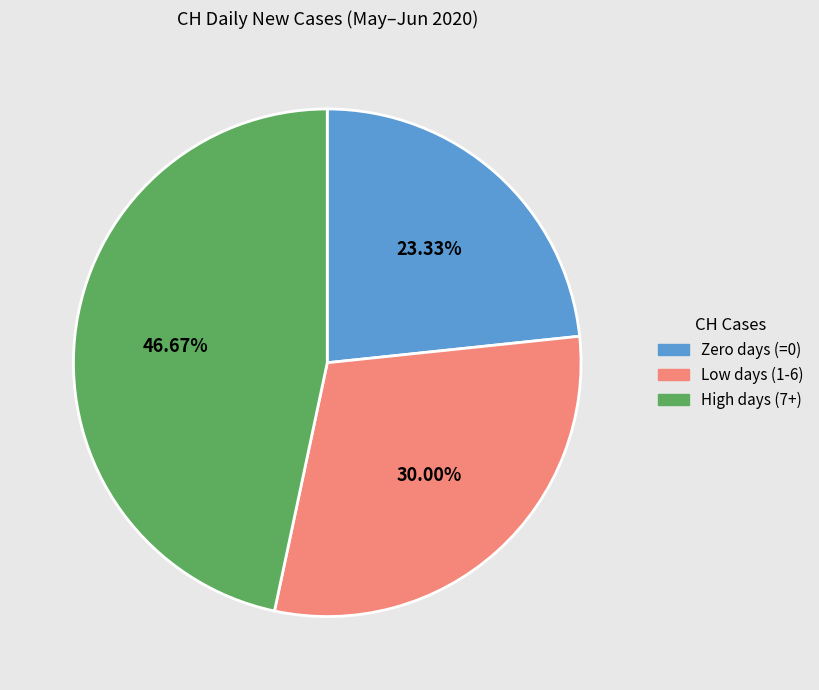

How many slices are in this pie chart?

3